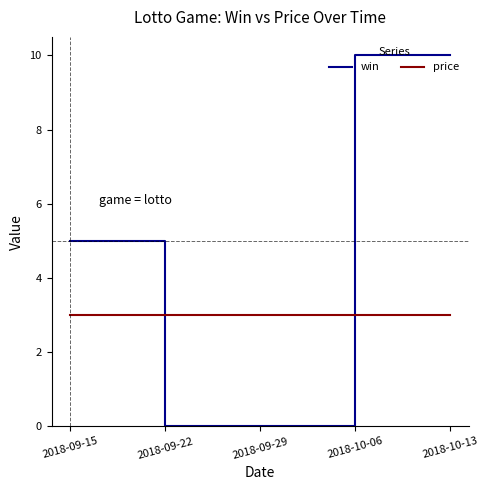

What is the average value of the win series?

5